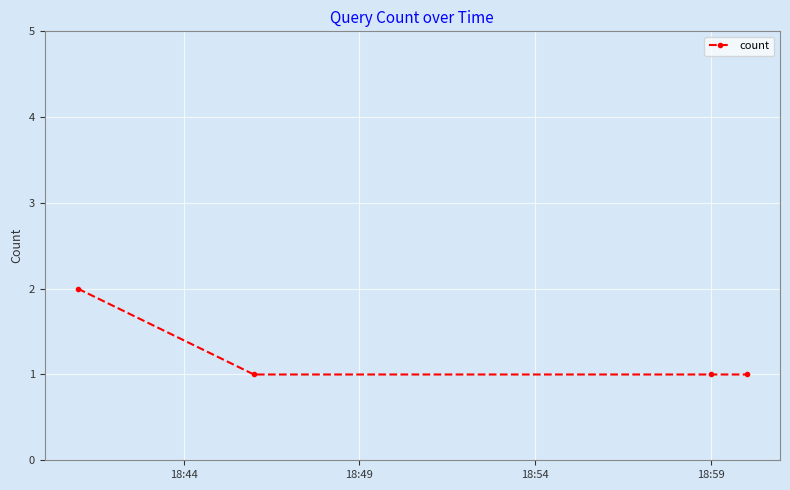

True or false: there are more than 1 points higher than both neighbors.

False